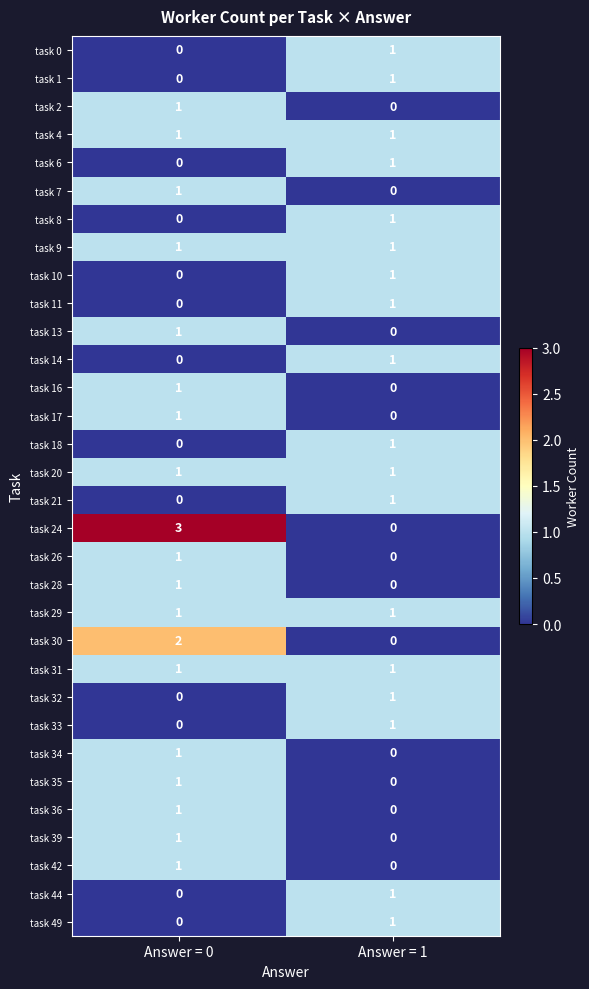

Which series changed the most between Answer = 0 and Answer = 1?

task 24